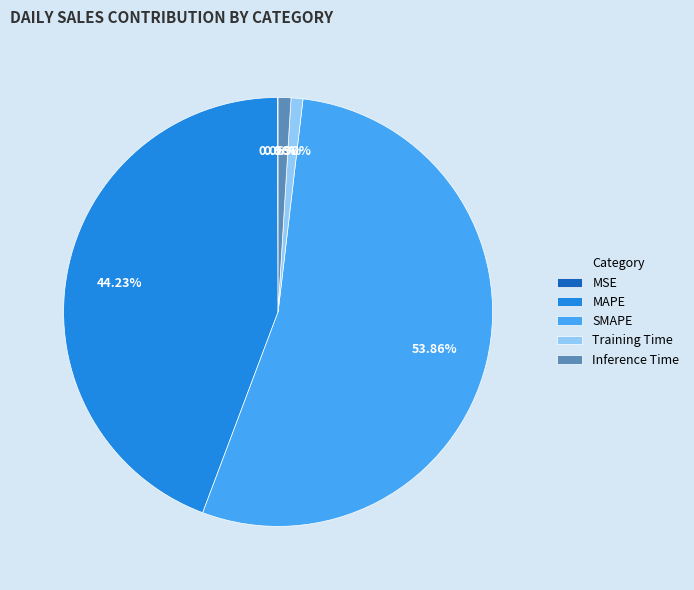

Do Training Time and MAPE together represent more than half of the pie?

No